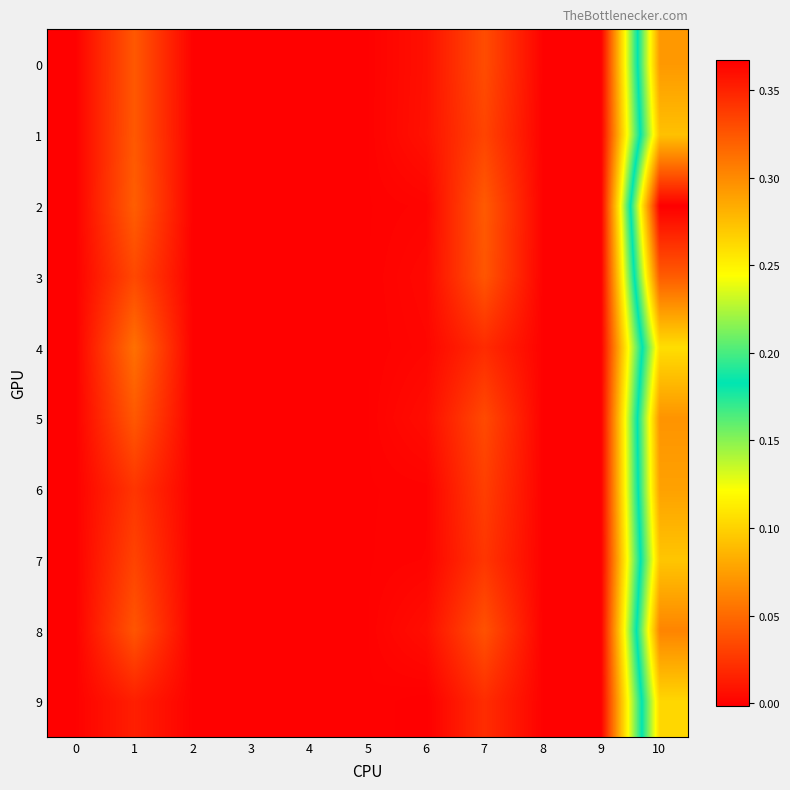

At which category does the chart reach its minimum across all series?

6